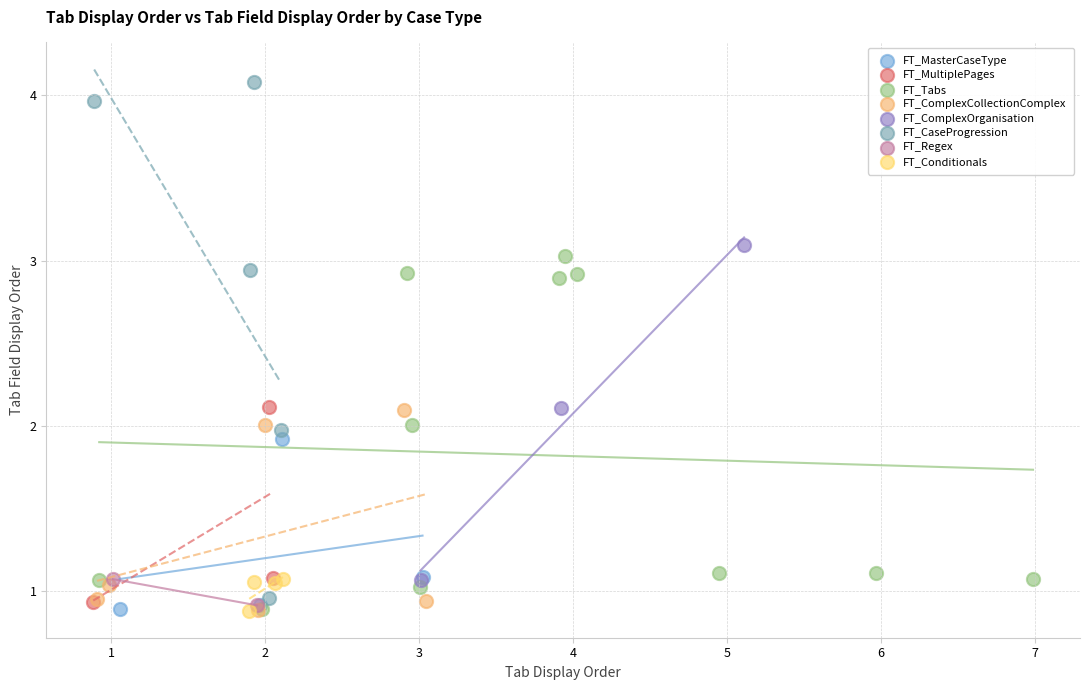

What are all the series names shown in the legend?

FT_MasterCaseType, FT_MultiplePages, FT_Tabs, FT_ComplexCollectionComplex, FT_ComplexOrganisation, FT_CaseProgression, FT_Regex, FT_Conditionals